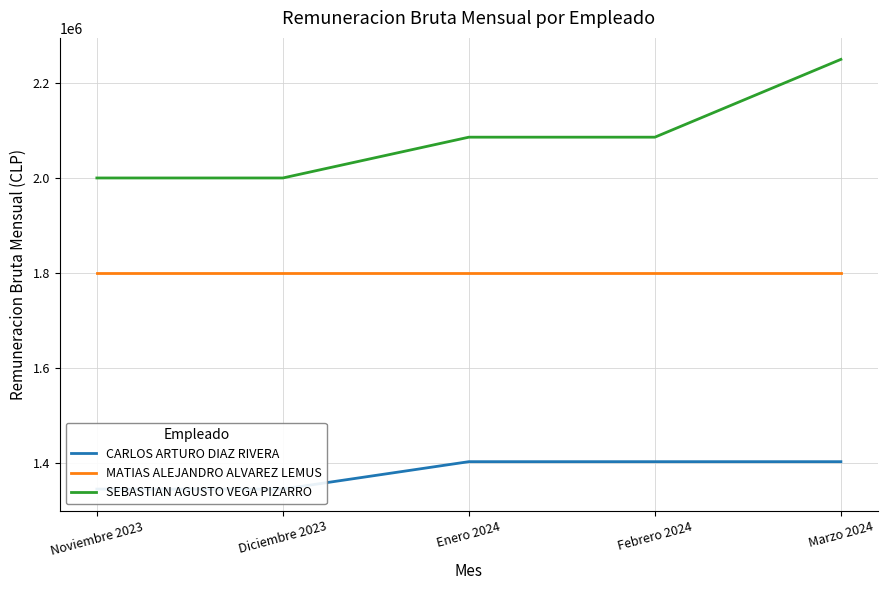

List the series in order of their overall mean, lowest first.

CARLOS ARTURO DIAZ RIVERA, MATIAS ALEJANDRO ALVAREZ LEMUS, SEBASTIAN AGUSTO VEGA PIZARRO